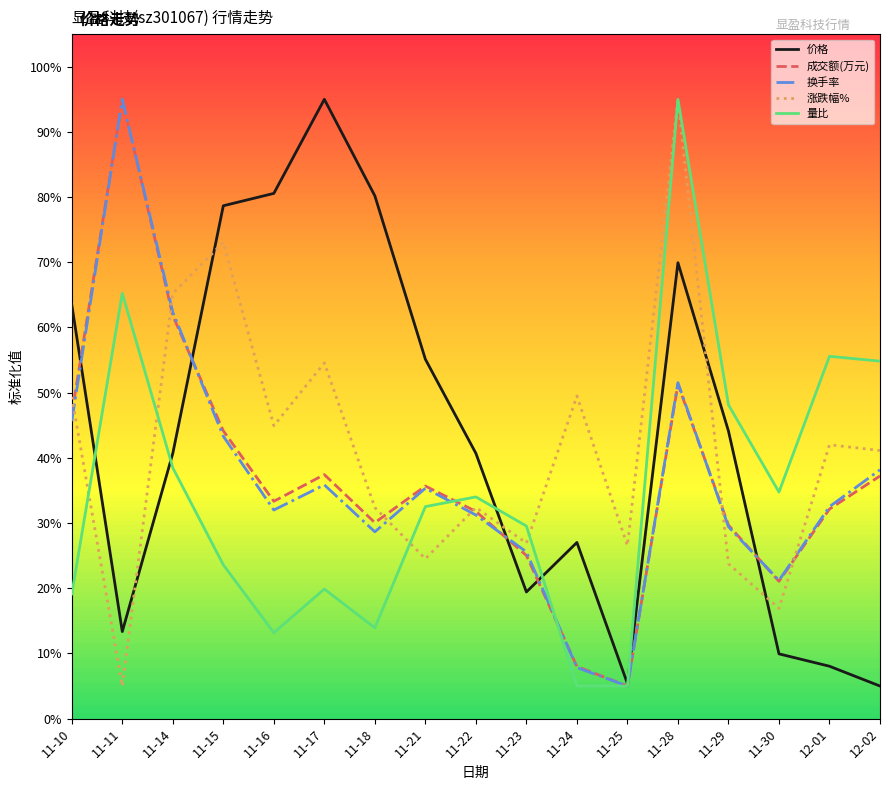

After their last crossing, which series has the higher values: 涨跌幅% or 换手率?

涨跌幅%